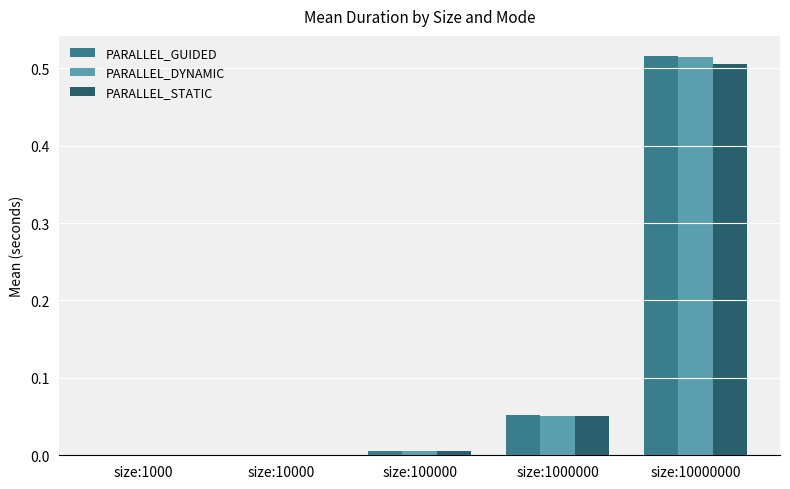

What is the sum of all PARALLEL_GUIDED values?

0.6